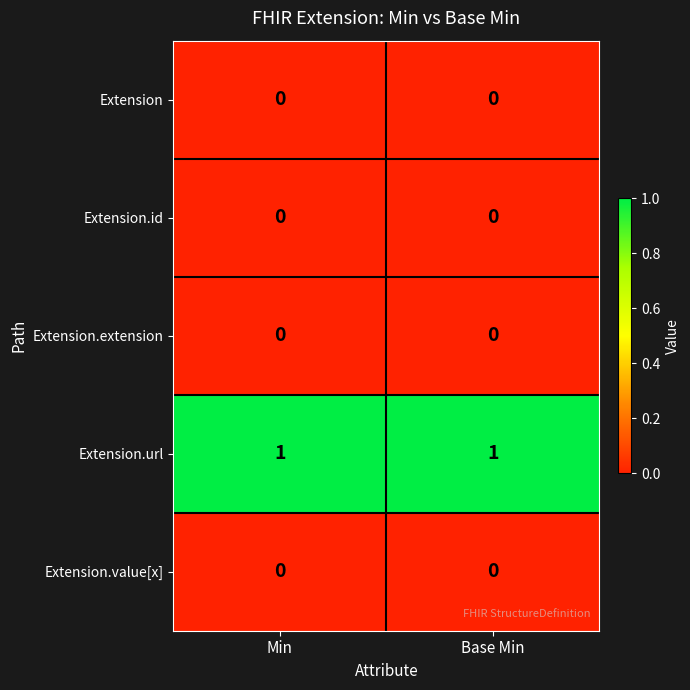

The Extension.url series shows 1 at Base Min. True or false?

True